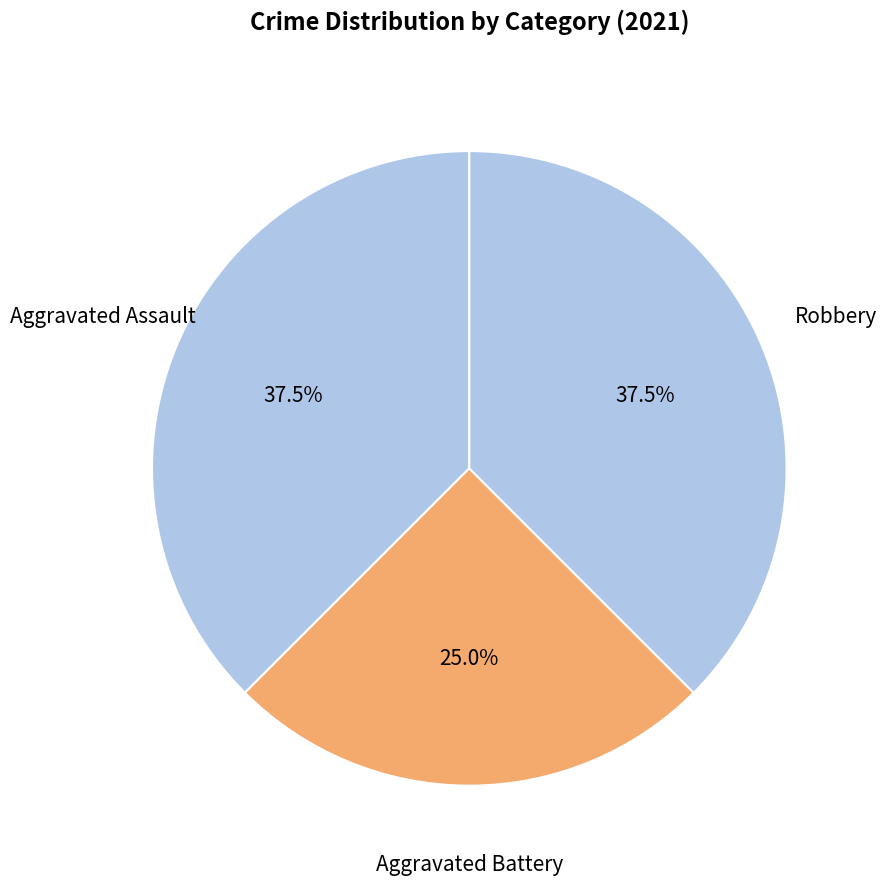

Which slice is the smallest?

Aggravated Battery